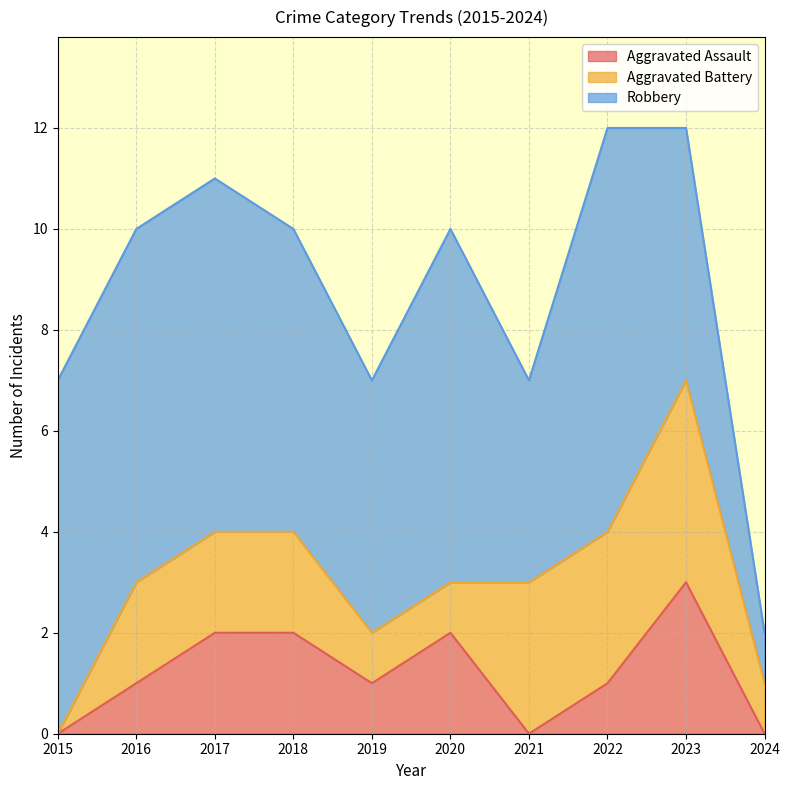

At which category is the sum across all series the highest?

2022